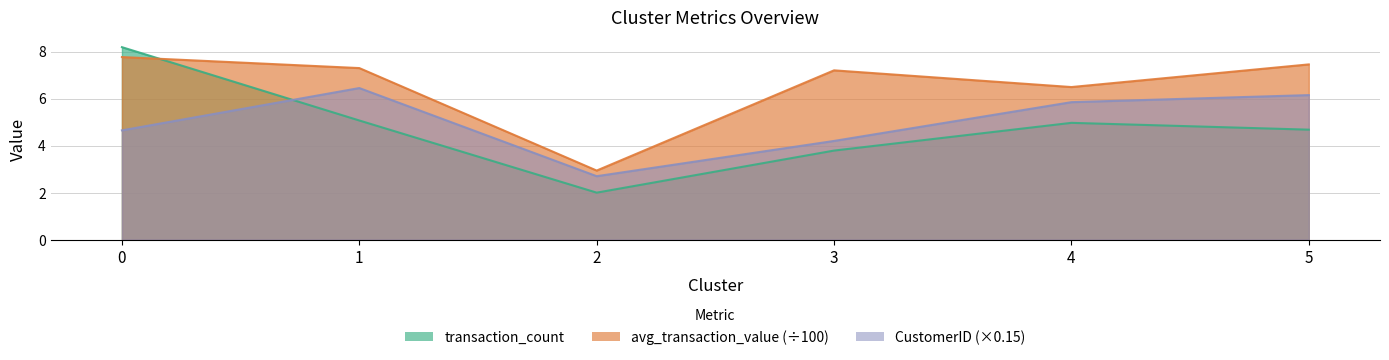

What is the difference between the highest and lowest values at 1?

2.2